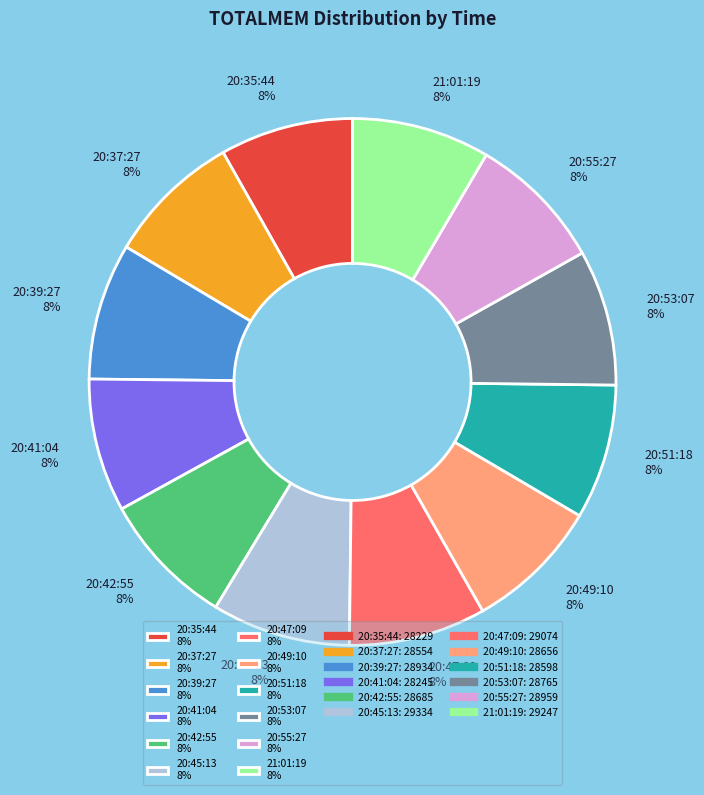

To the nearest percent, what portion does 20:45:13 8% represent?

8%